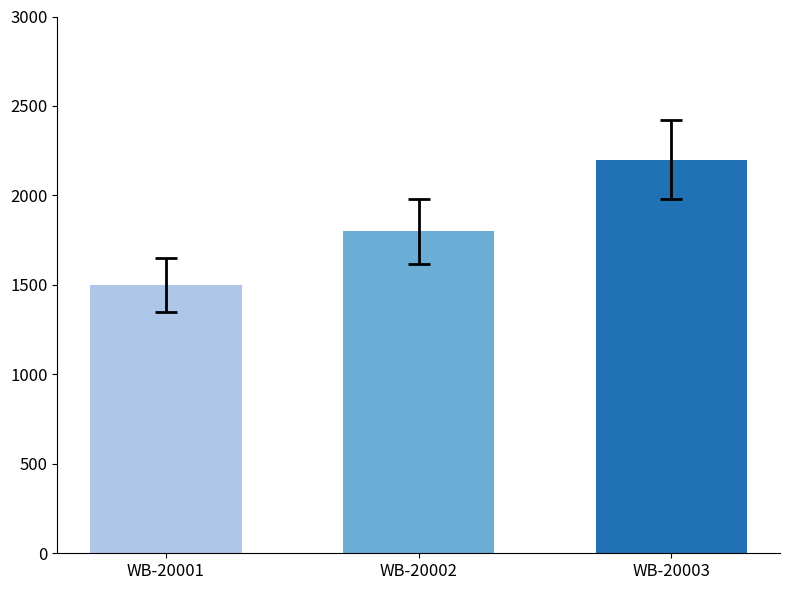

Does the chart contain stacked bars?

No